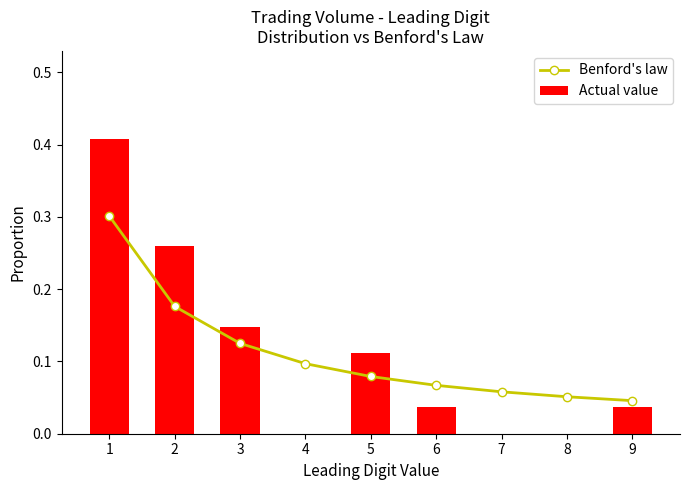

Rank the series by their maximum value, from highest to lowest.

Actual value, Benford's law